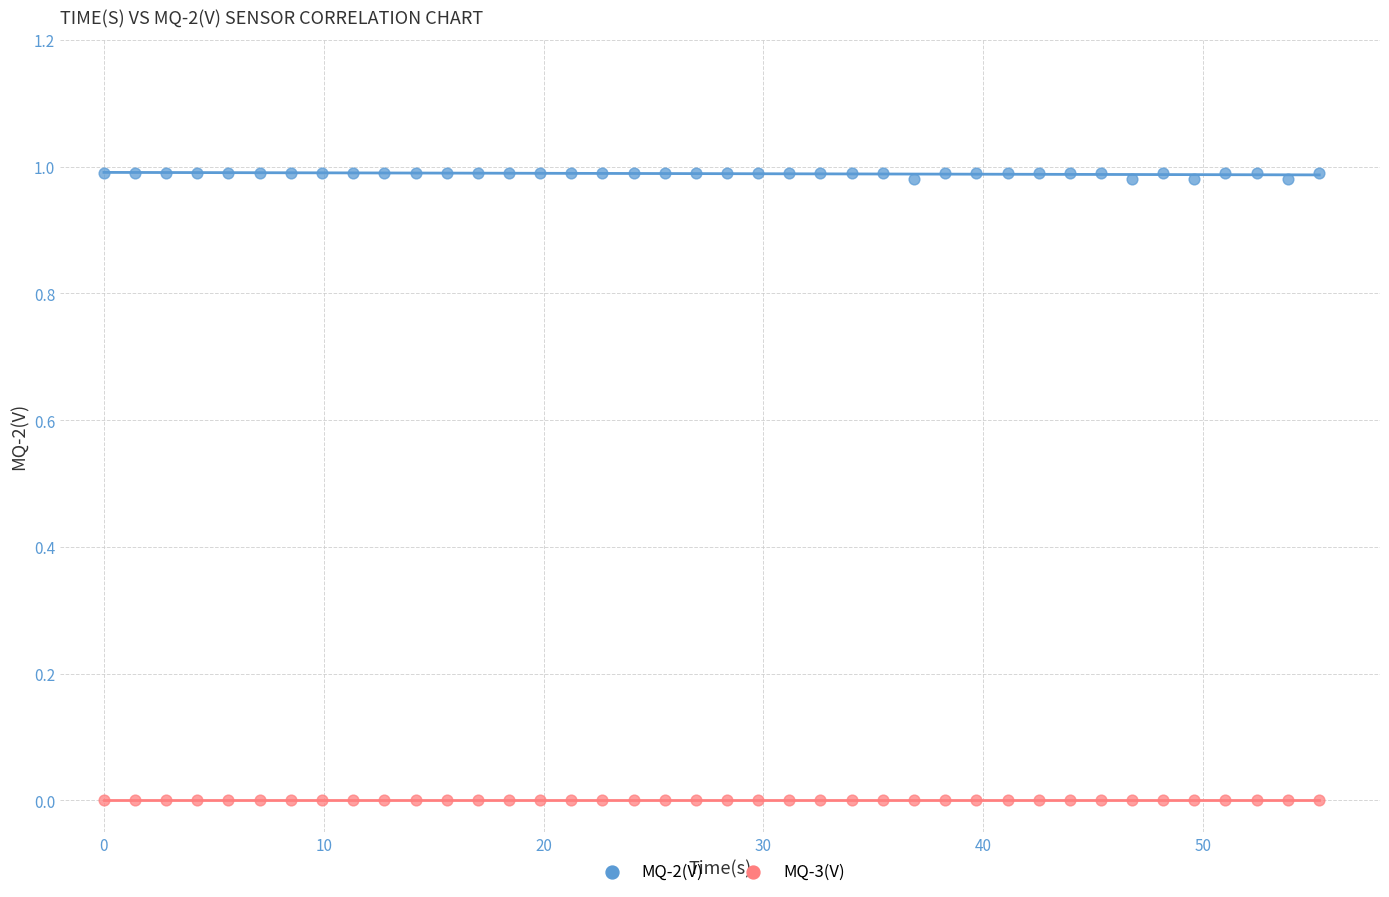

Which series contains the lowest Y value?

MQ-3(V)